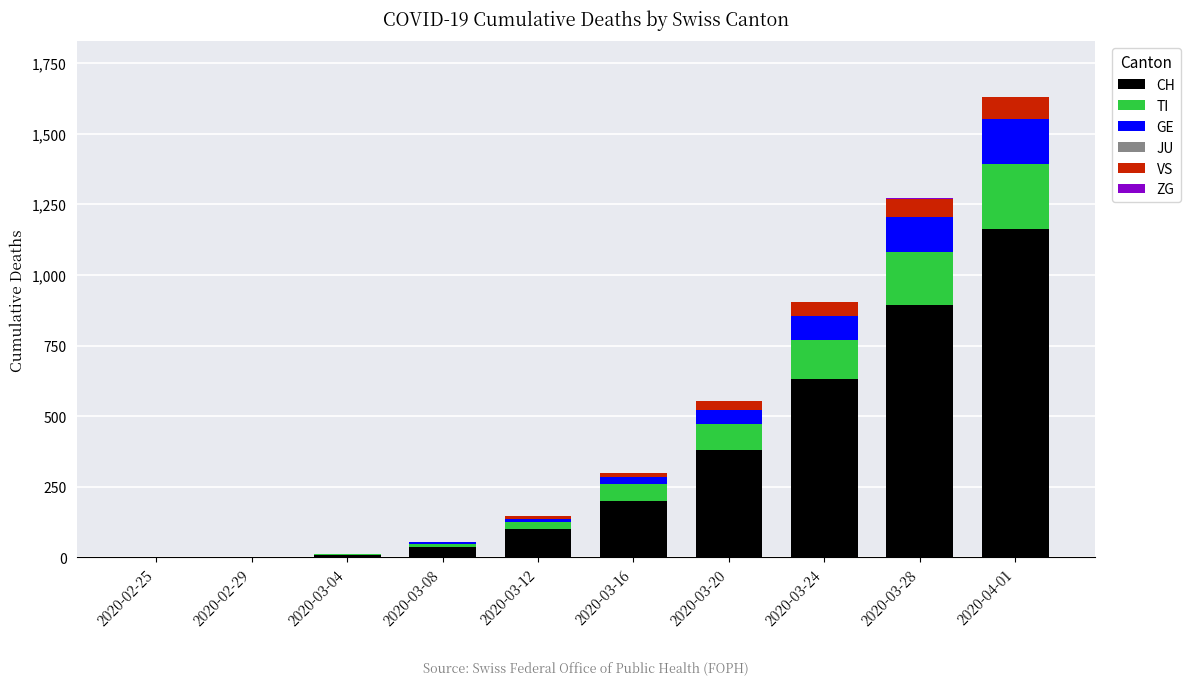

Which category has the highest value in the CH series?

2020-04-01